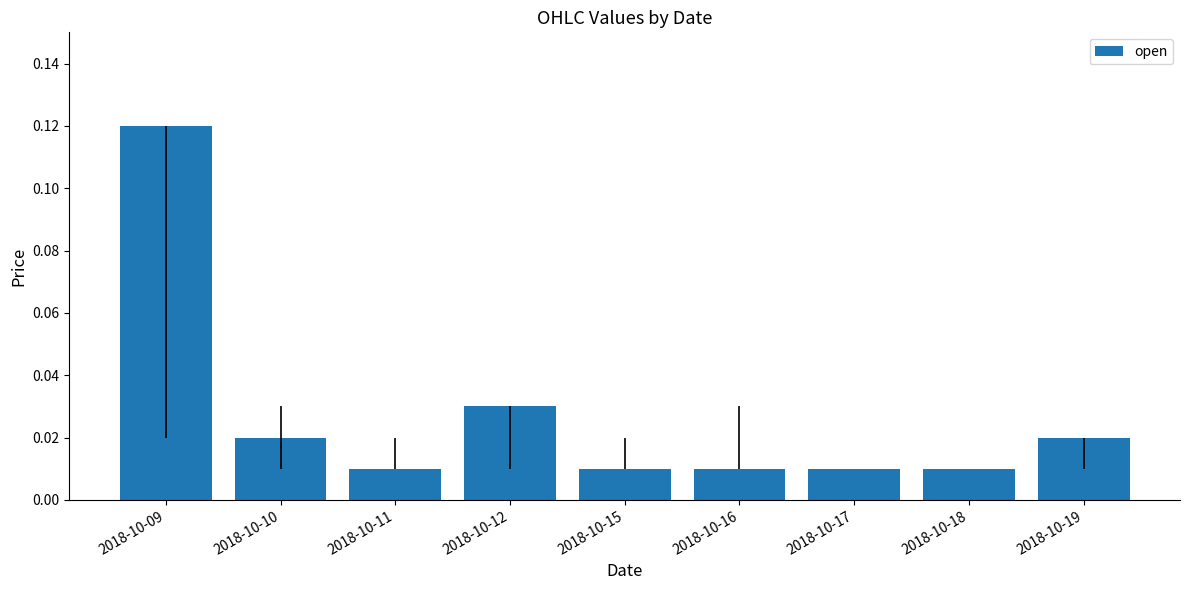

The value at 2018-10-12 is 0.1. True or false?

False